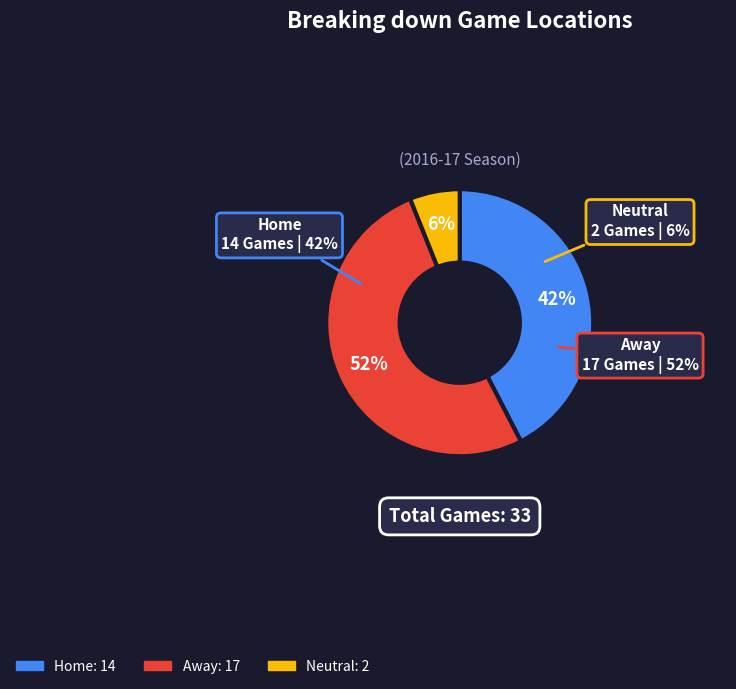

Count the number of slices in the pie.

3